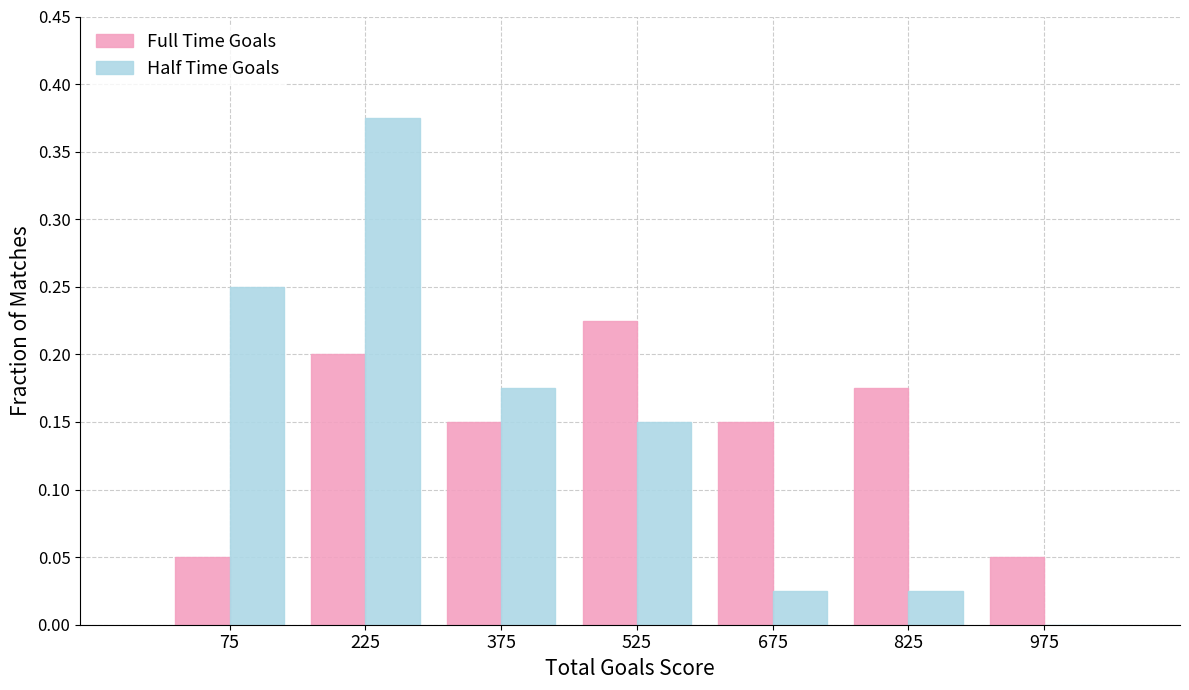

True or false: Full Time Goals has a value of 0.2 at 525.

True